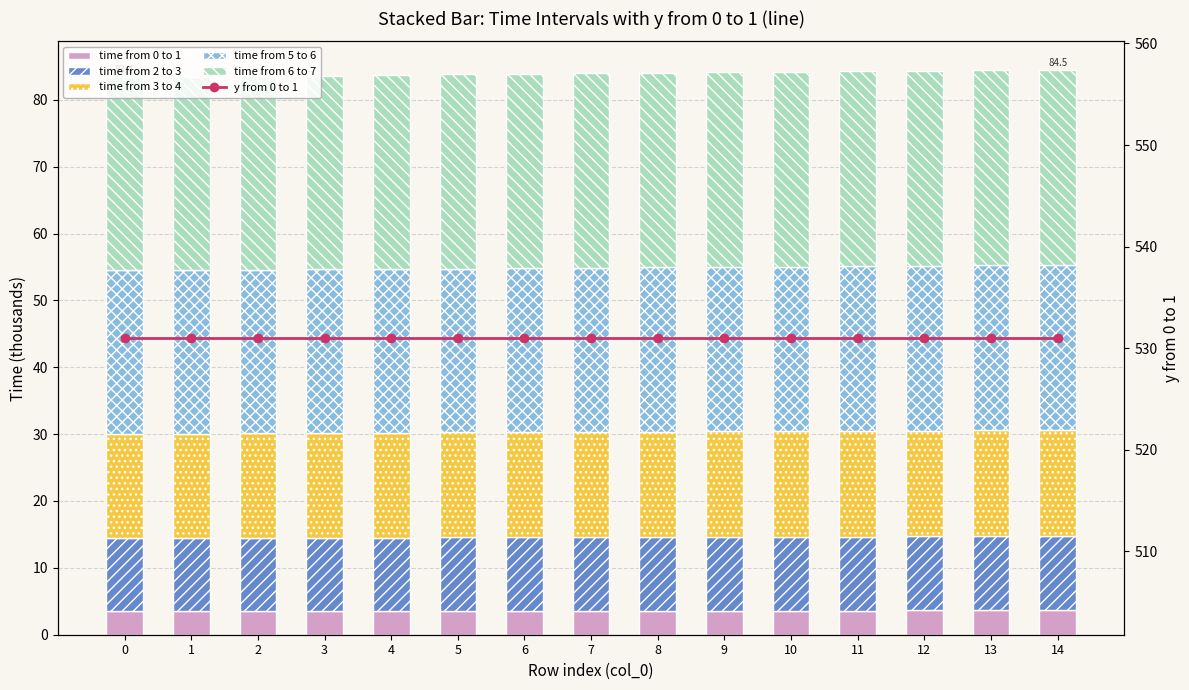

Reading right to left, transcribe all the data shown in this chart.

time from 0 to 1: 3.6	3.6	3.6	3.6	3.6	3.6	3.6	3.6	3.6	3.6	3.6	3.6	3.6	3.6	3.6
time from 2 to 3: 11.1	11.1	11.1	11.1	11.0	11.0	11.0	11.0	11.0	10.9	10.9	10.9	10.9	10.9	10.8
time from 3 to 4: 15.9	15.9	15.8	15.8	15.8	15.8	15.8	15.7	15.7	15.7	15.7	15.7	15.7	15.6	15.6
time from 5 to 6: 24.7	24.7	24.6	24.6	24.6	24.6	24.6	24.6	24.5	24.5	24.5	24.5	24.5	24.4	24.4
time from 6 to 7: 29.2	29.2	29.2	29.1	29.1	29.1	29.1	29.1	29.0	29.0	29.0	29.0	29.0	28.9	28.9
y from 0 to 1: 531.0	531.0	531.0	531.0	531.0	531.0	531.0	531.0	531.0	531.0	531.0	531.0	531.0	531.0	531.0